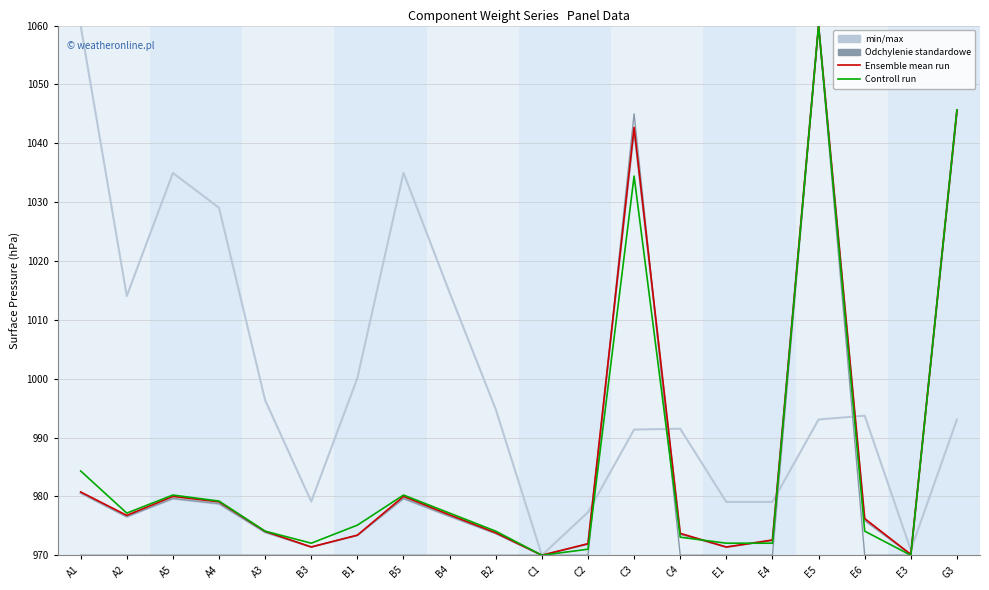

Is the value of Odchylenie standardowe at B4 greater than the value of Ensemble mean run at A1?

No